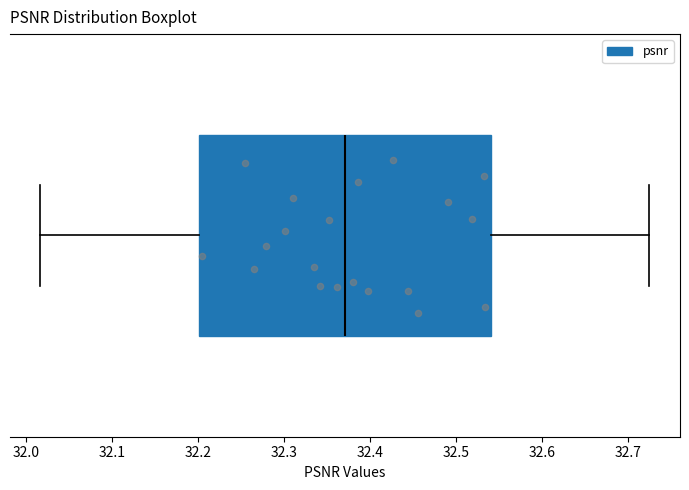

Where does the median line of the box sit on the x-axis? The values are not printed on the chart, so give them approximately, as read against the axis.

32.37